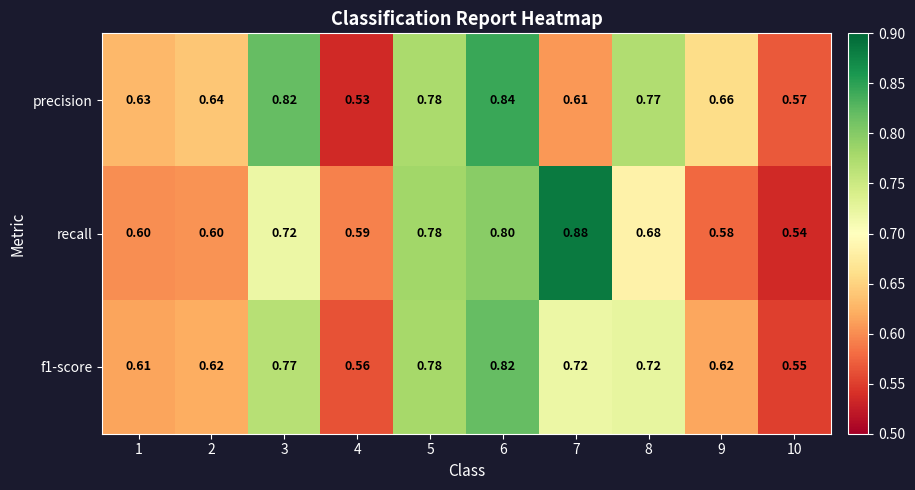

Which series has the largest total across all categories?

precision